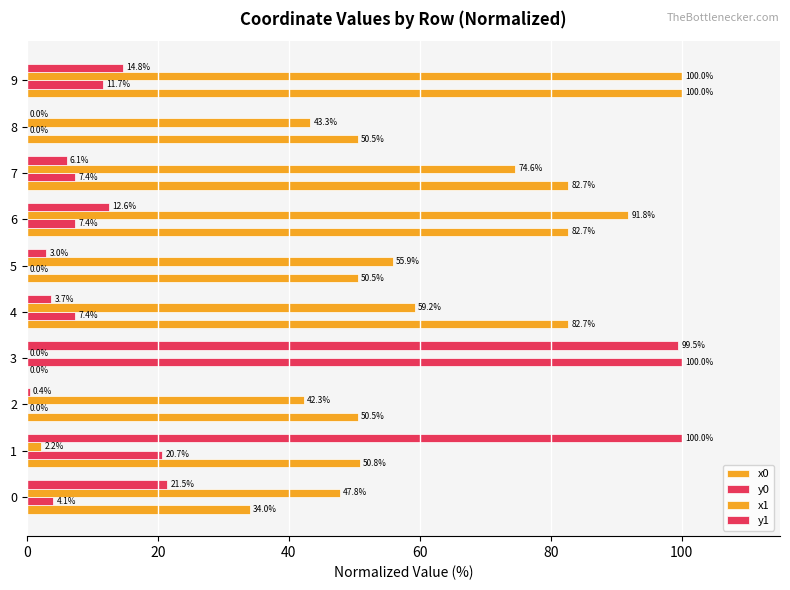

Reading left to right, list all the values displayed in this chart.

x0: 34.0	50.8	50.5	0.0	82.7	50.5	82.7	82.7	50.5	100.0
y0: 4.1	20.7	0.0	100.0	7.4	0.0	7.4	7.4	0.0	11.7
x1: 47.8	2.2	42.3	0.0	59.2	55.9	91.8	74.6	43.3	100.0
y1: 21.5	100.0	0.4	99.5	3.7	3.0	12.6	6.1	0.0	14.8